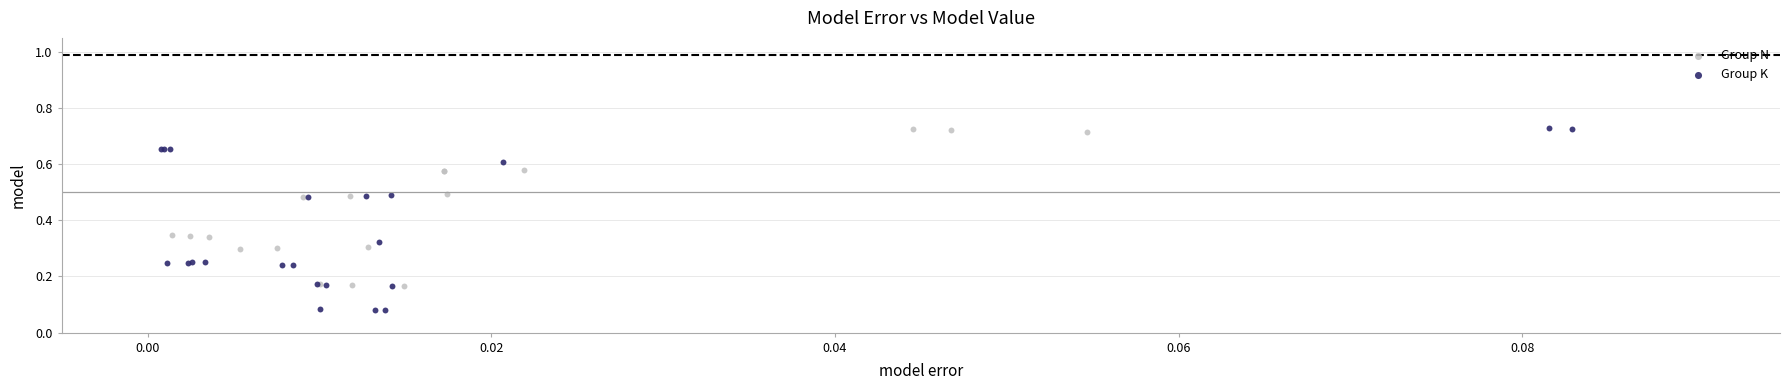

Which series has the widest spread of Y values?

Group K